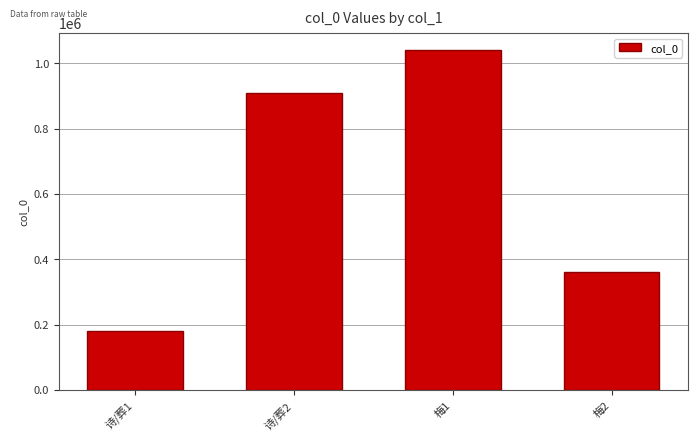

Which label corresponds to the smallest value in the chart?

诗/葬1